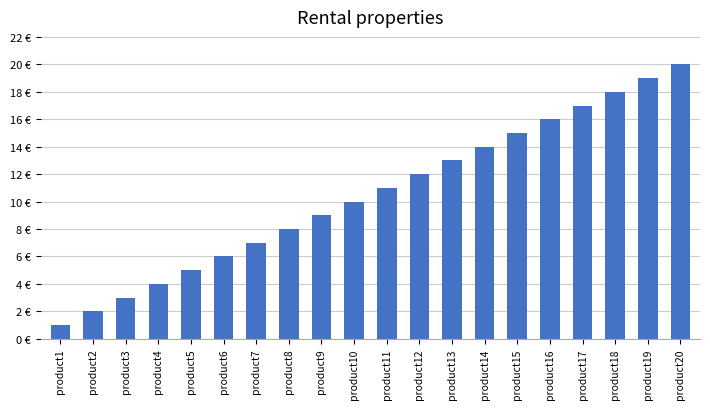

Which label corresponds to the smallest value in the chart?

product1